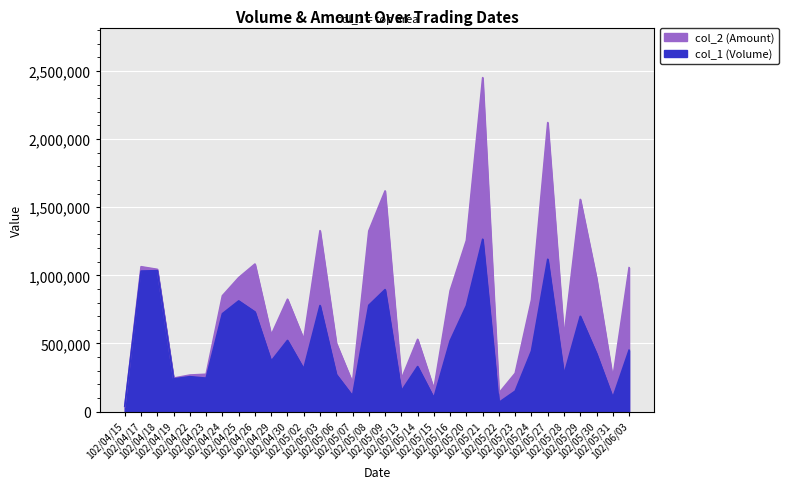

True or false: col_1 has a value of 780000 at 102/05/08.

True